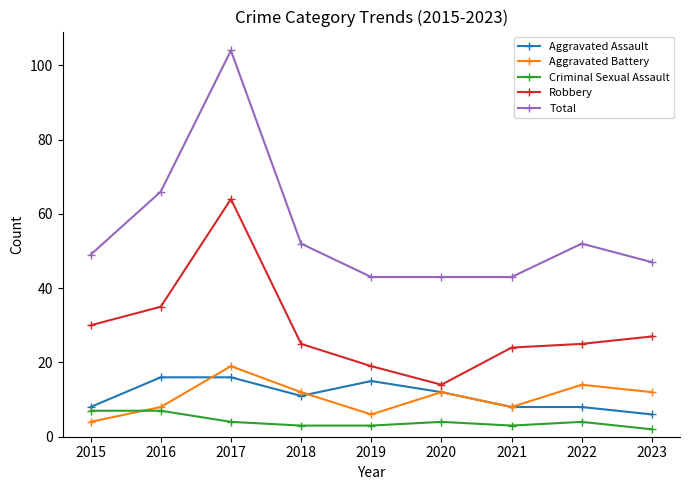

What is the spread (max minus min) of values at 2019?

40